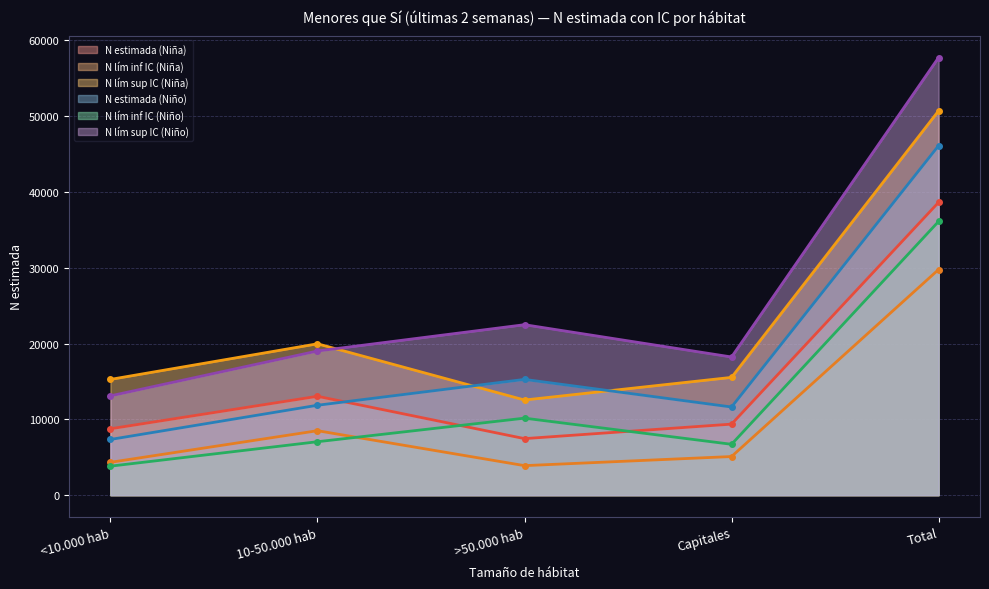

At which category does N lím inf IC (Niño) reach its first local valley?

Capitales